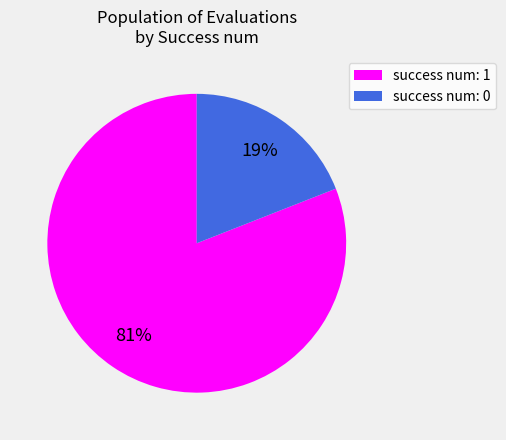

To the nearest percent, what is the difference between the largest and smallest slice percentages?

62%